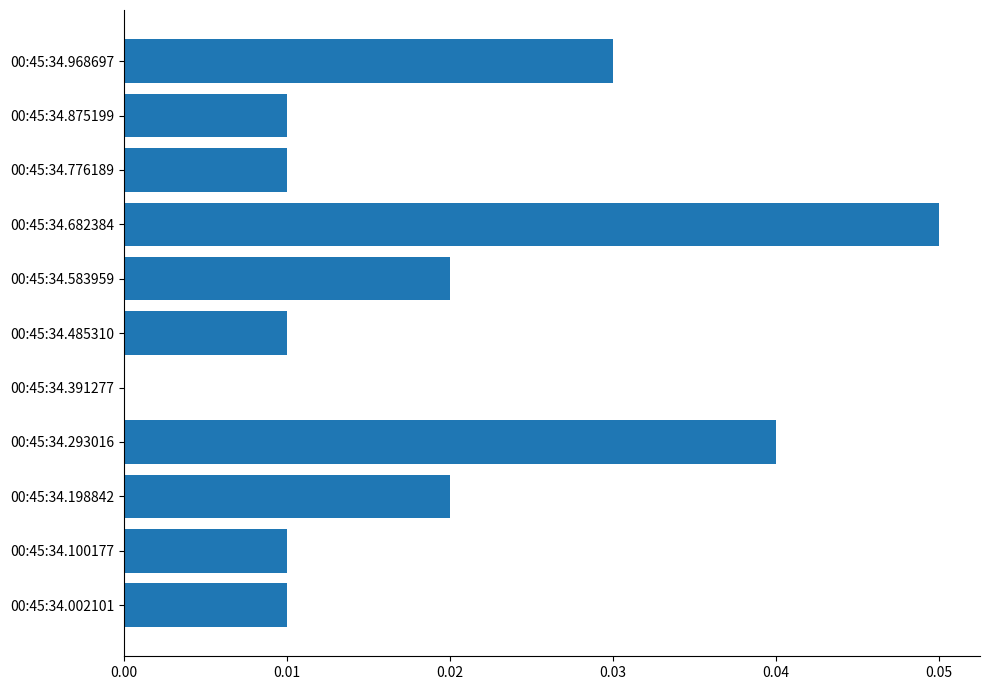

Is it true that the value at 00:45:34.100177 is 0.0?

True